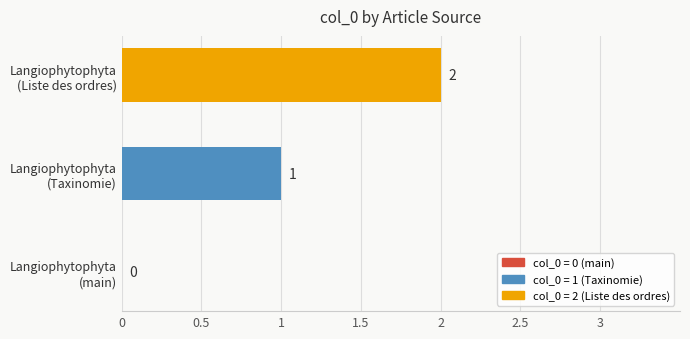

What is the sum of all values?

3